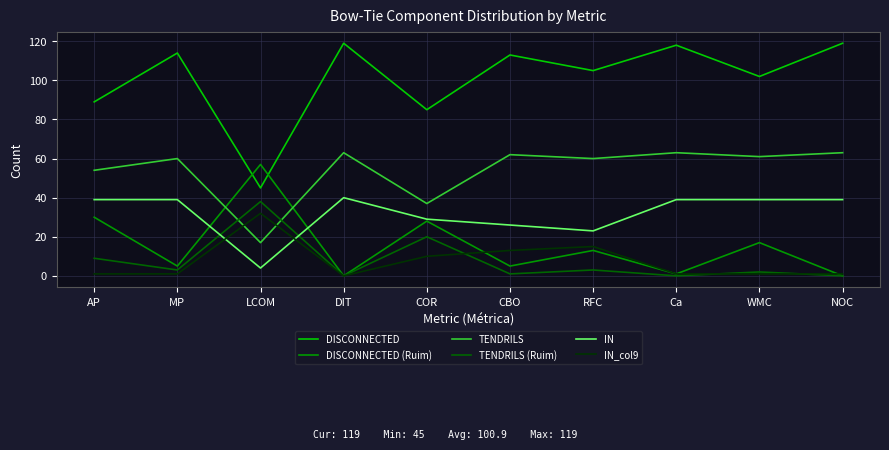

What is the maximum value shown in the chart?

119